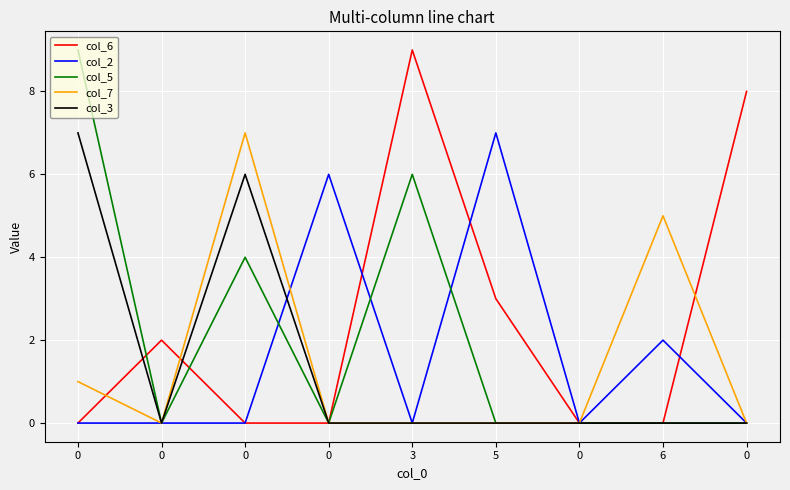

Is this an area chart (filled region under the line)?

No